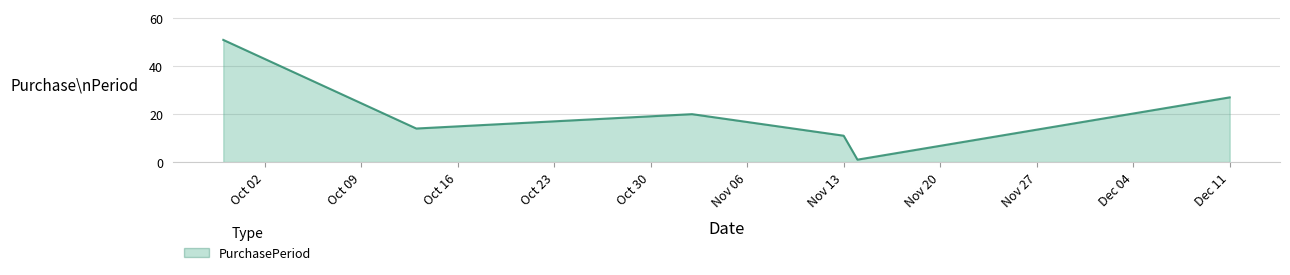

What is the difference between the second highest and minimum values?

26